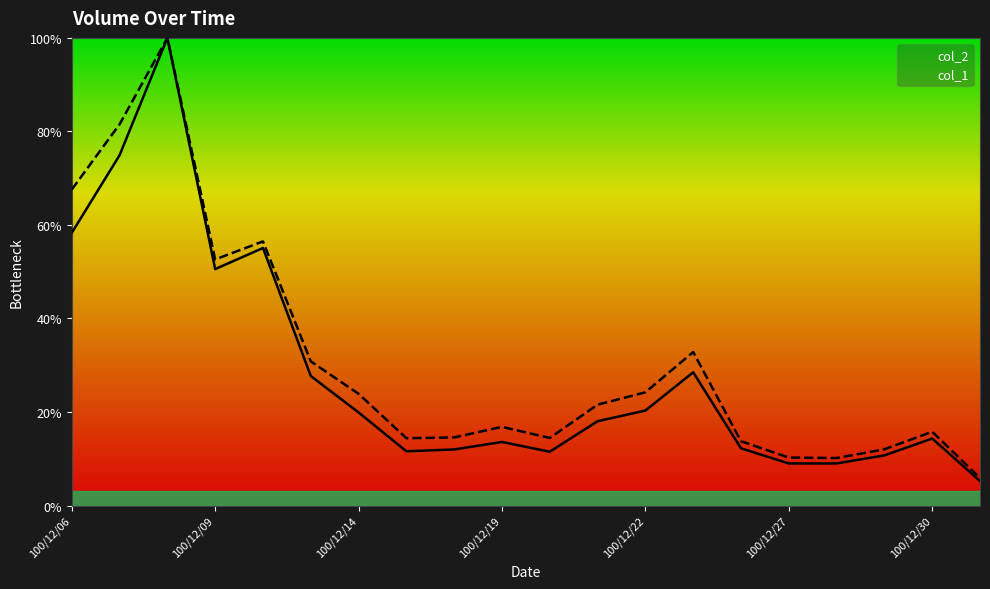

Between 100/12/26 and 100/12/07, which is larger?

100/12/07